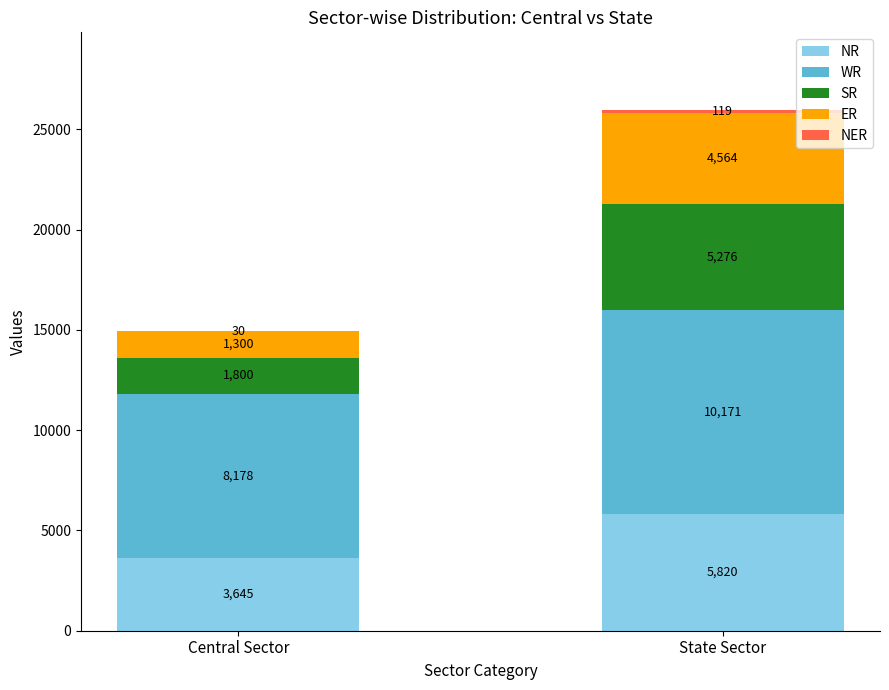

What is the total value across all series at Central Sector?

14953